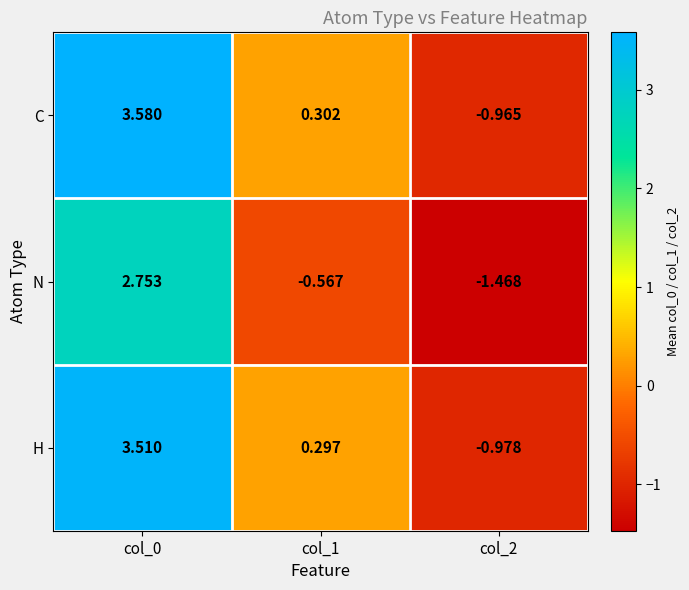

Which series has the largest total across all categories?

C